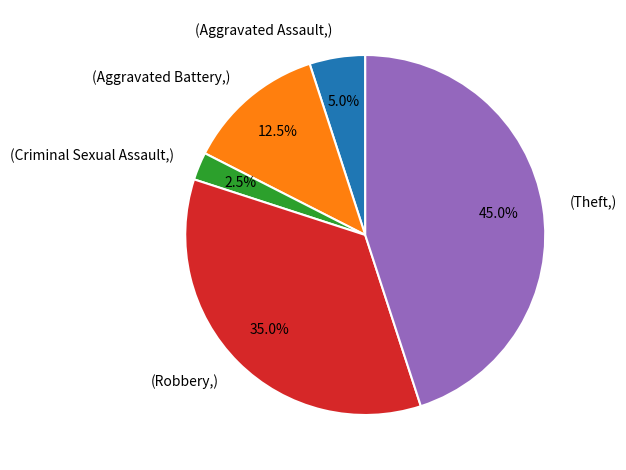

Which category has the smallest portion of the pie?

(Criminal Sexual Assault,)